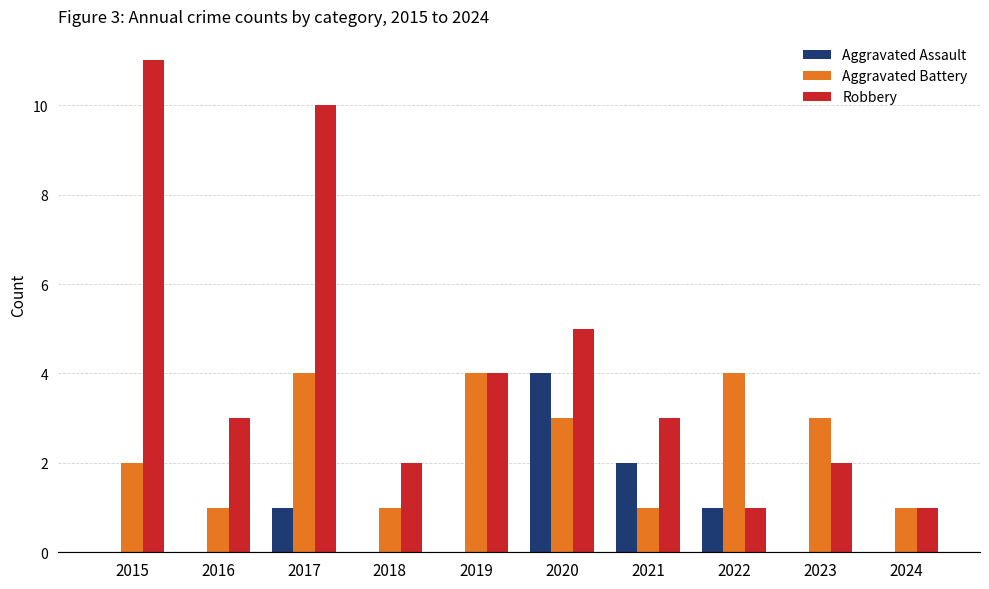

At which label is Aggravated Battery closest to 2?

2015